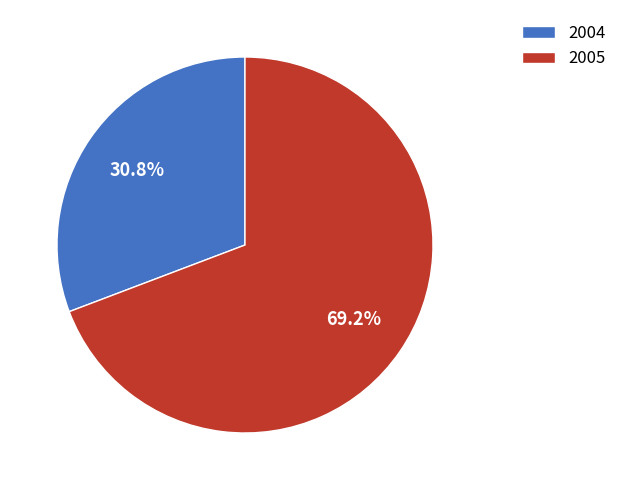

Which slice is the smallest?

2004